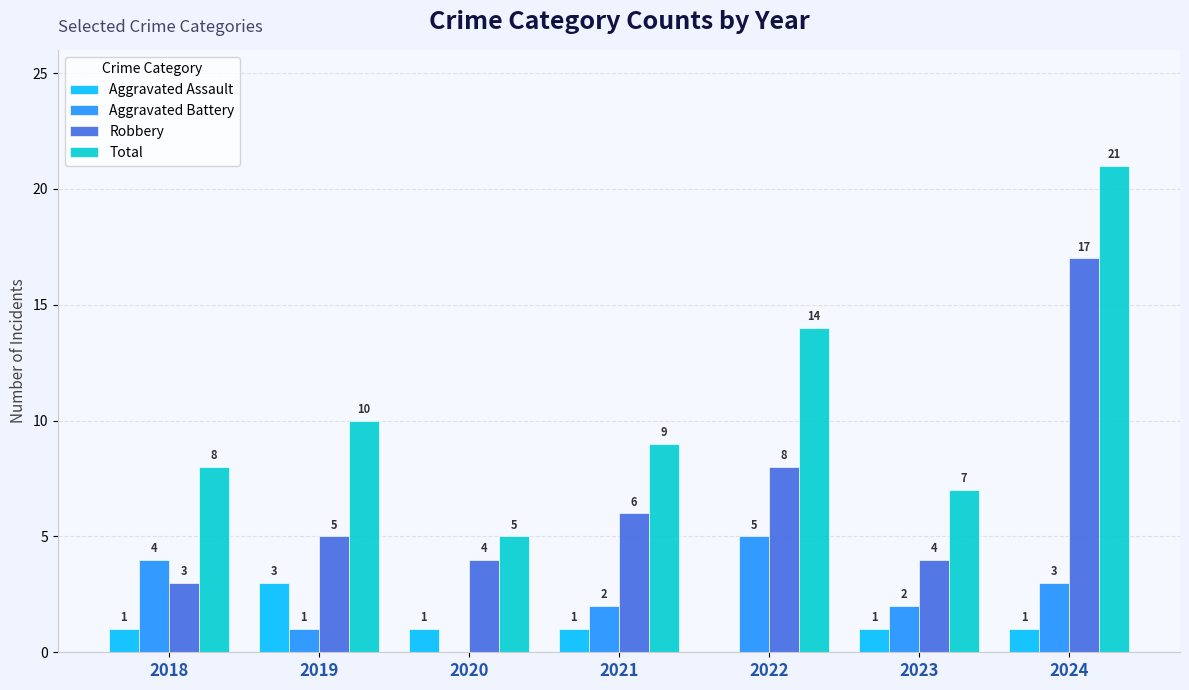

At which category is the sum across all series the highest?

2024